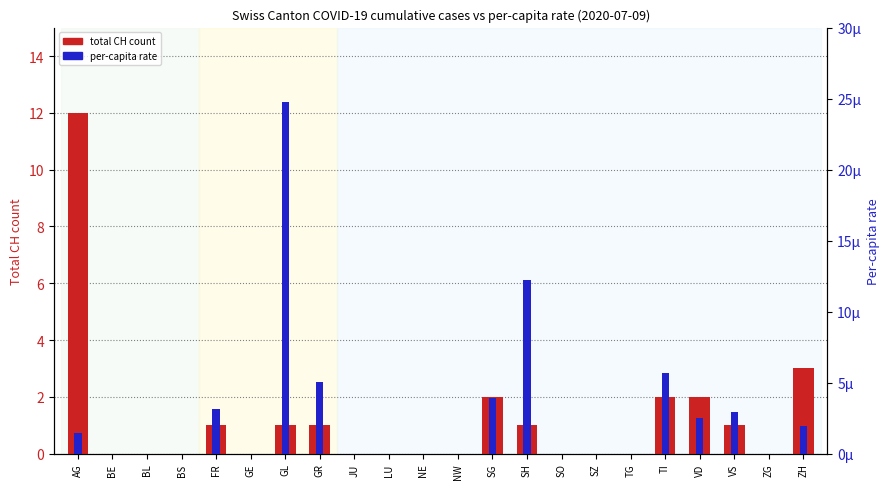

Which has a higher value, BE or GE?

BE